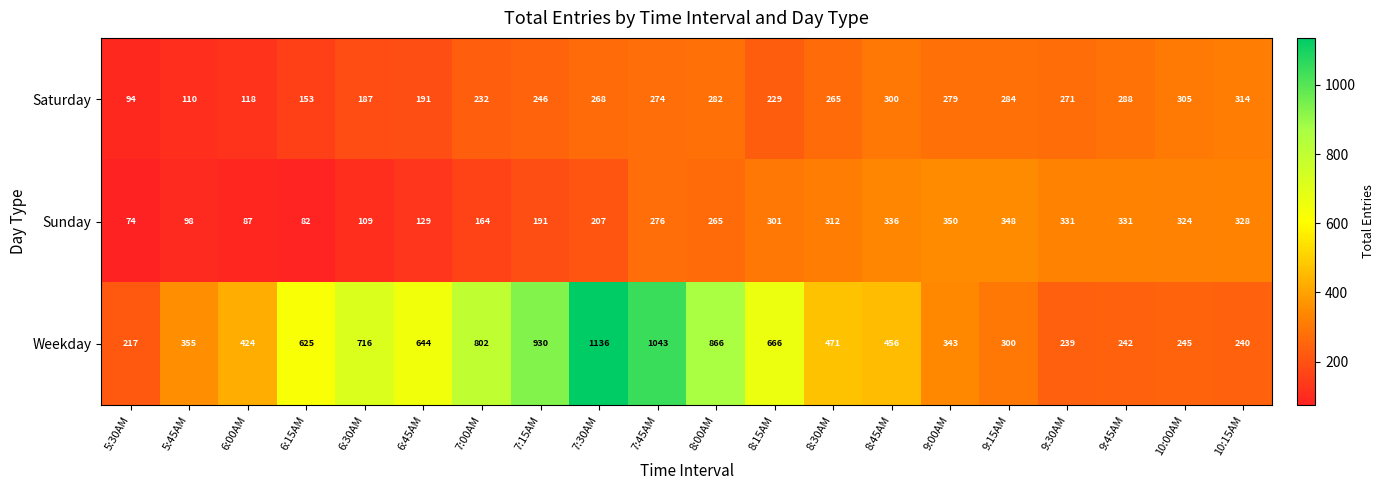

What is the sum of the Weekday values at 9:30AM and 9:00AM?

582